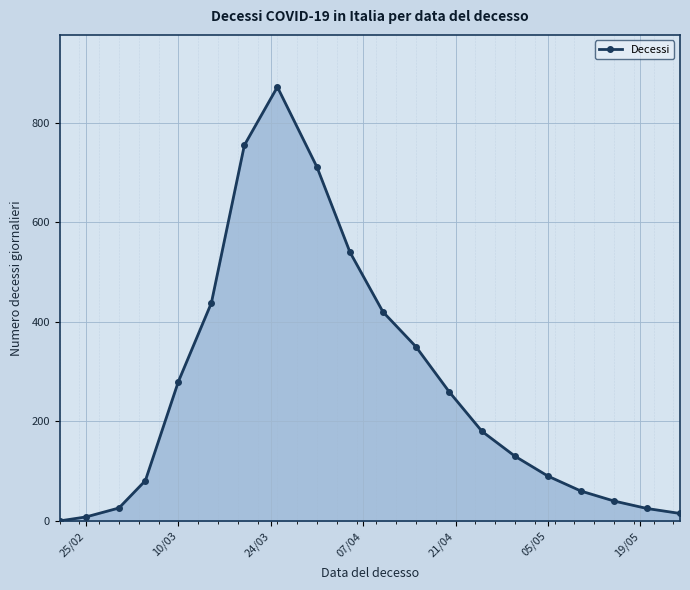

What is the difference between the maximum and minimum values?

872